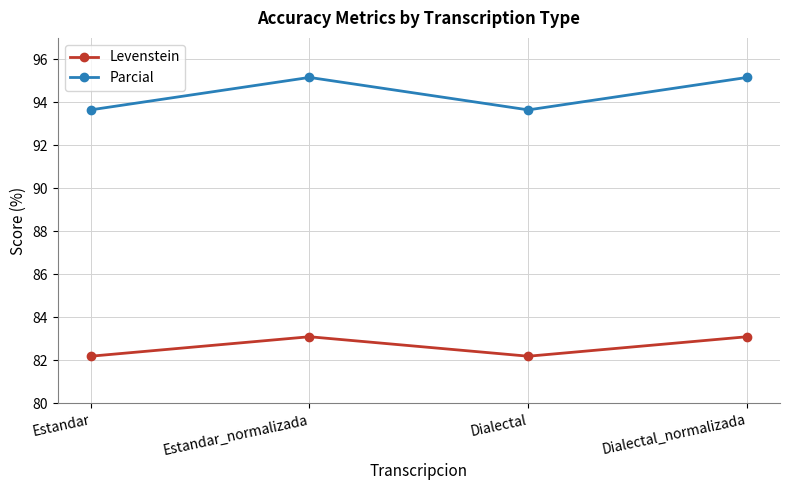

What is the sum of the Levenstein values at Dialectal and Dialectal_normalizada?

165.3